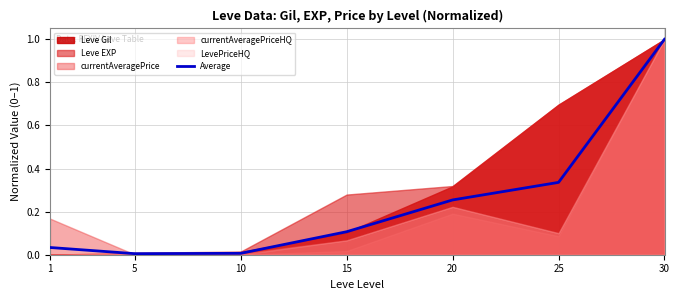

Reading left to right, list all the values displayed in this chart.

0.0	0.0	0.0	0.1	0.3	0.3	1.0